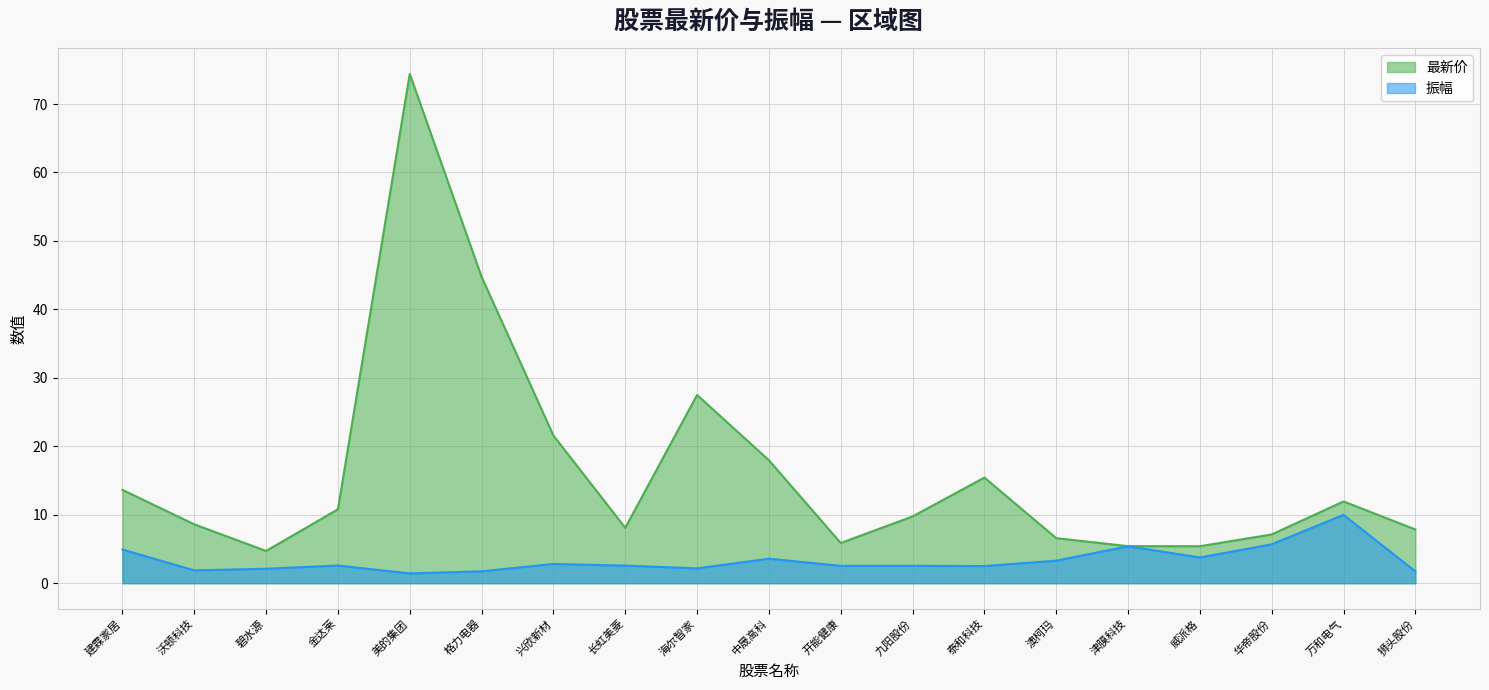

At how many categories does at least one series exceed 8?

12